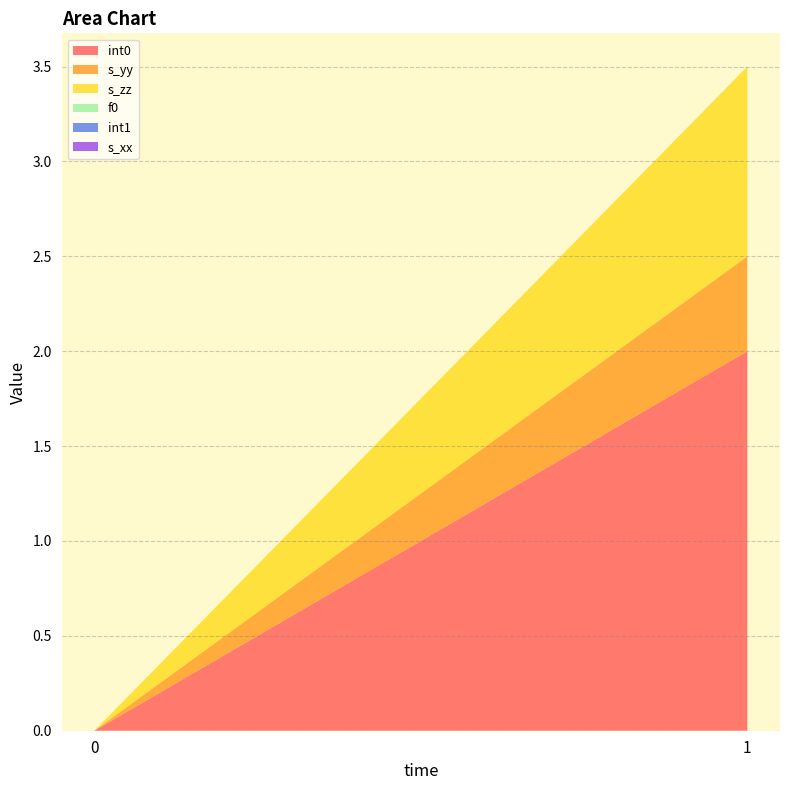

Reading right to left, extract all data points from this chart.

int0: 1=2.0	0=0.0
s_yy: 1=0.5	0=0.0
s_zz: 1=1.0	0=0.0
f0: 1=0.0	0=0.0
int1: 1=0.0	0=0.0
s_xx: 1=0.0	0=0.0